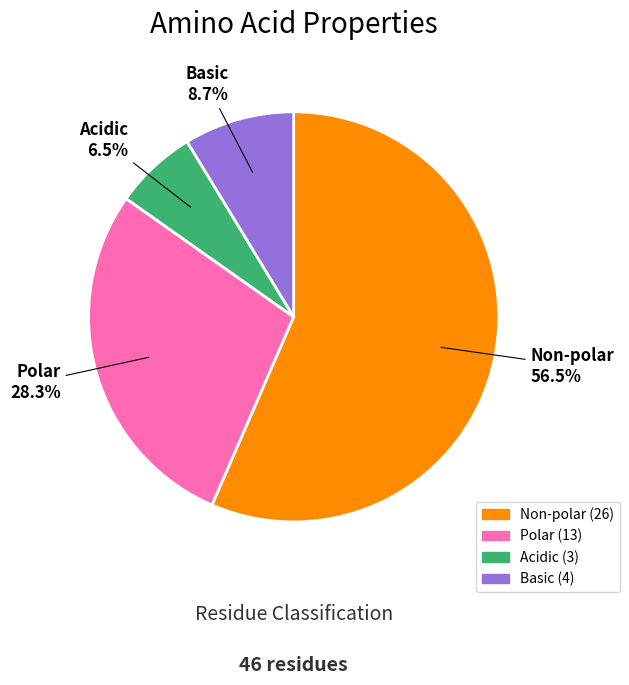

Is there a majority slice in this chart?

Yes